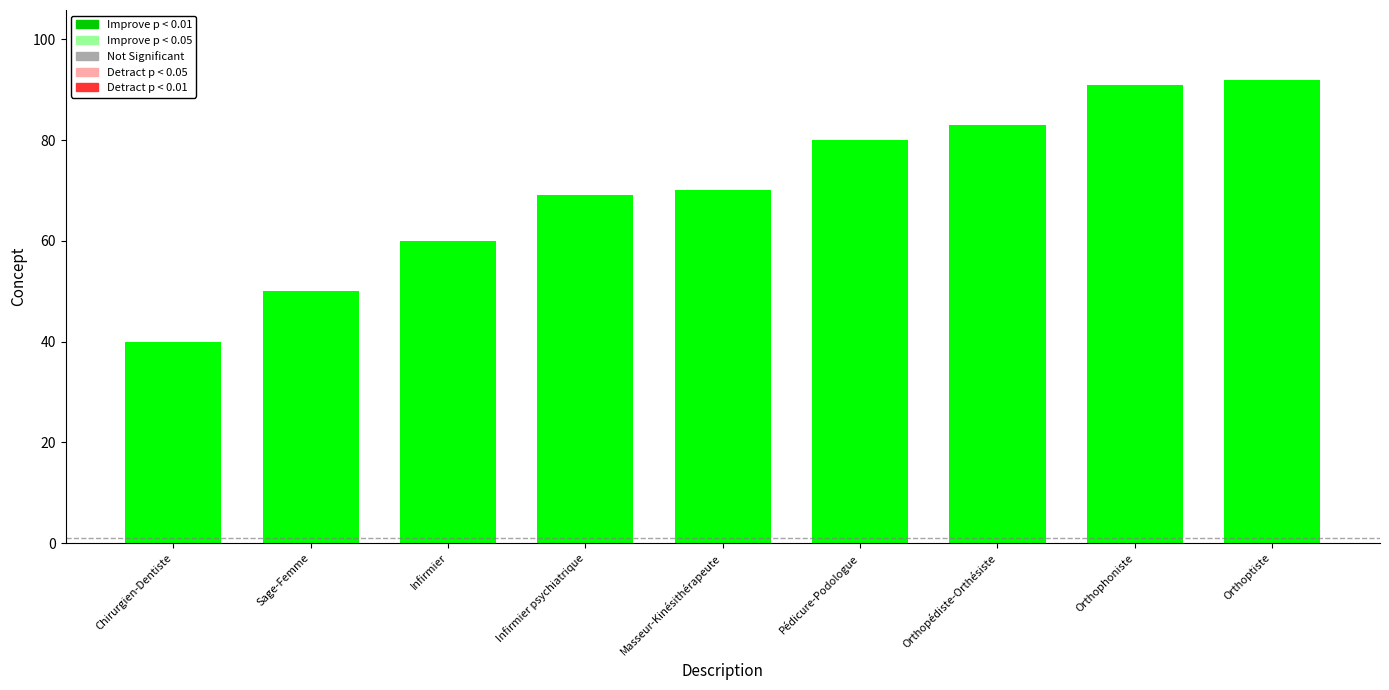

How many bars are there in total?

9